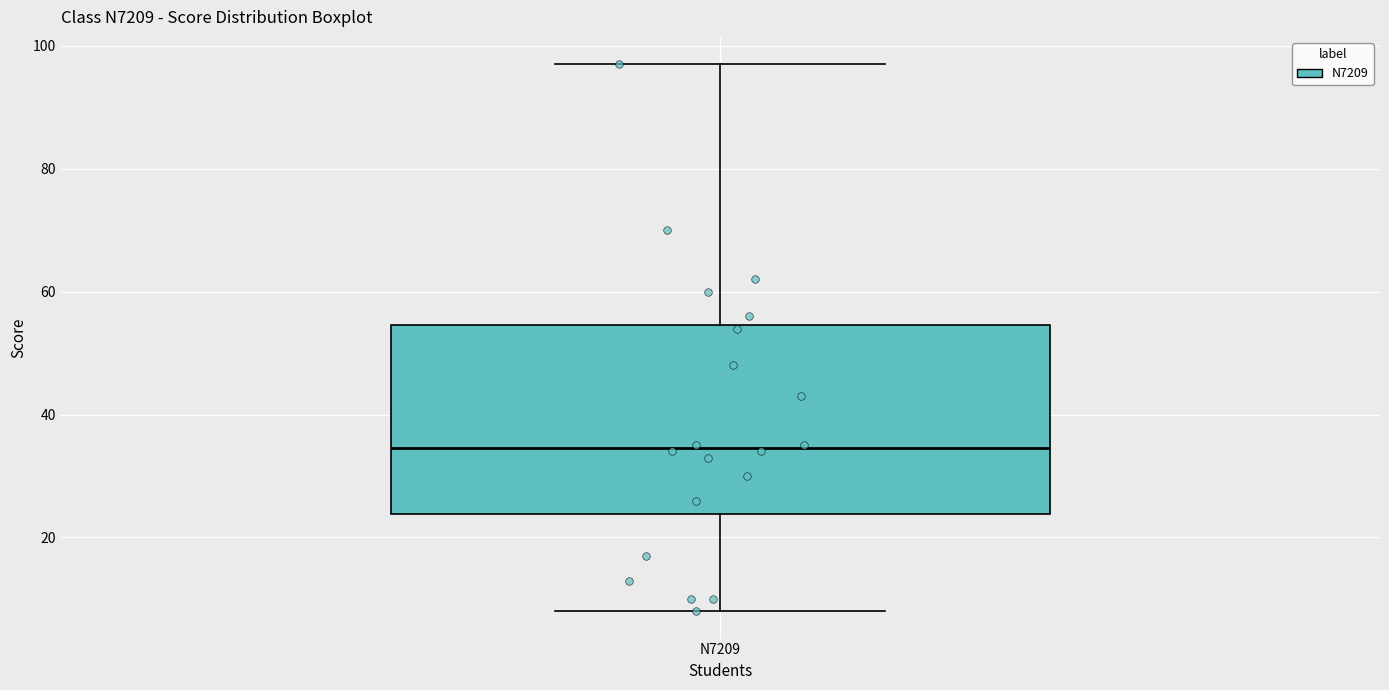

Where is the lower edge of the box for N7209 on the y-axis? The values are not printed on the chart, so give them approximately, as read against the axis.

24